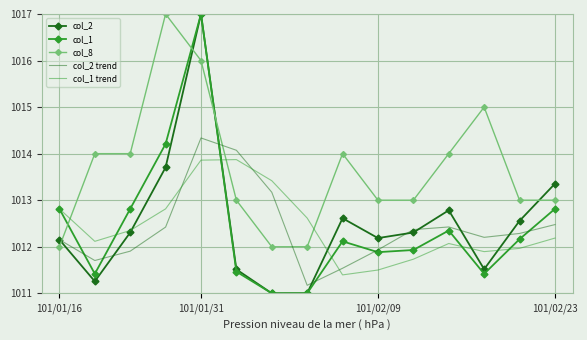

True or false: col_8 and col_2 trend intersect in this chart.

True